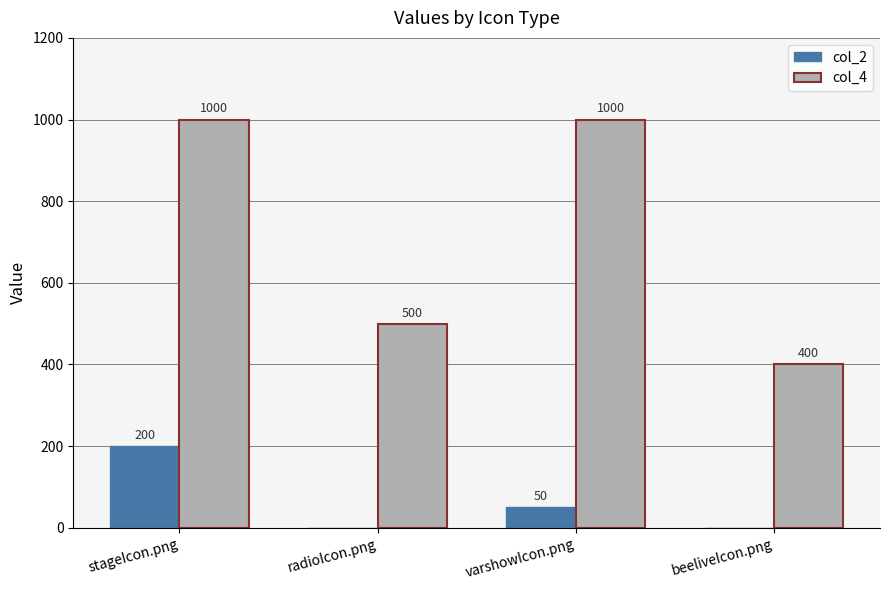

How many categories are shown in the chart?

4